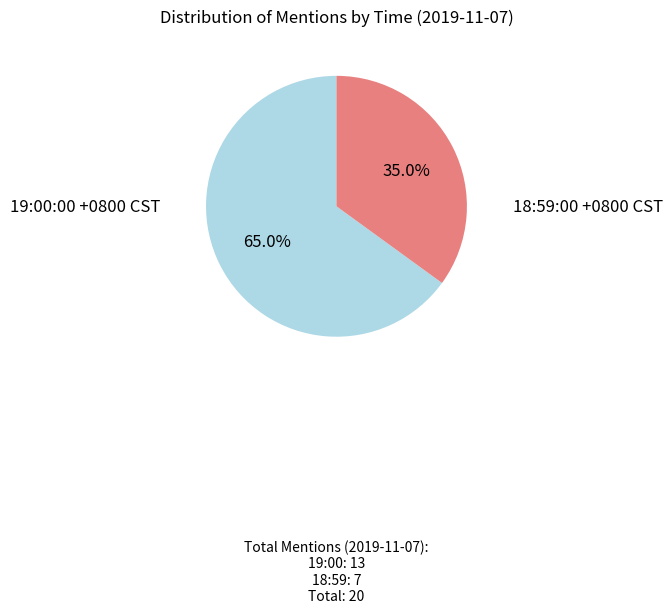

How many segments does this pie chart have?

2